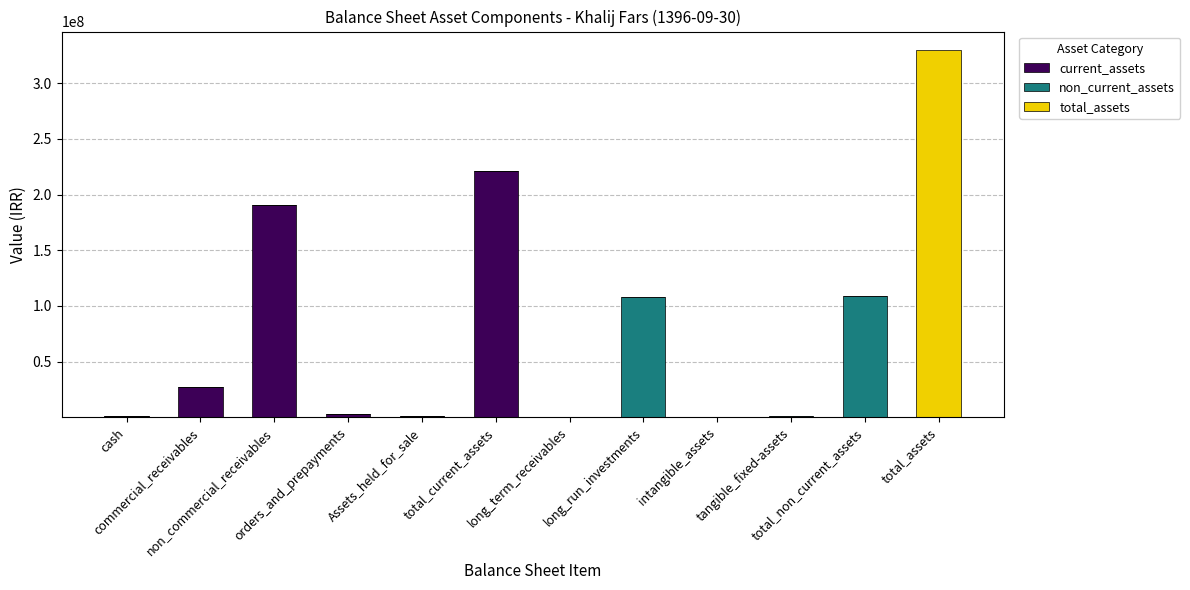

What is the total value across all series at orders_and_prepayments?

2546168